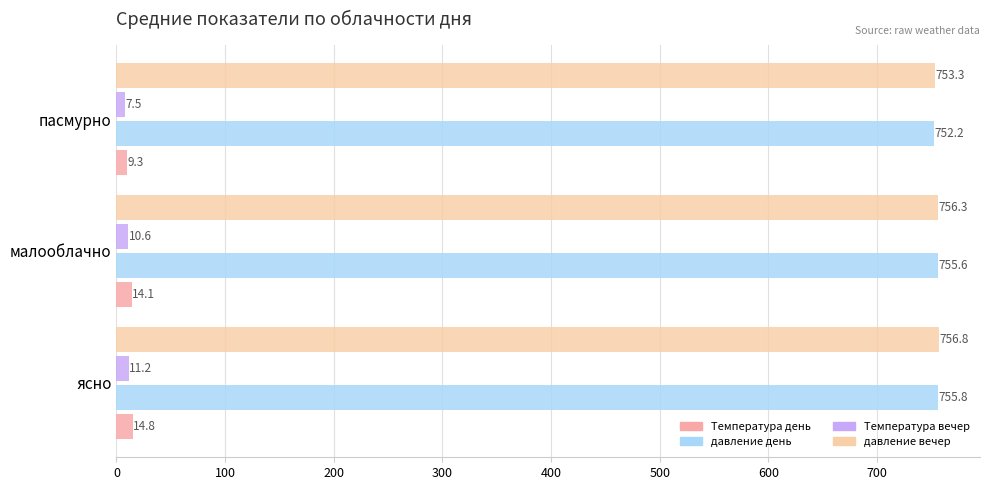

How many data points in Температура день are less than 14?

1